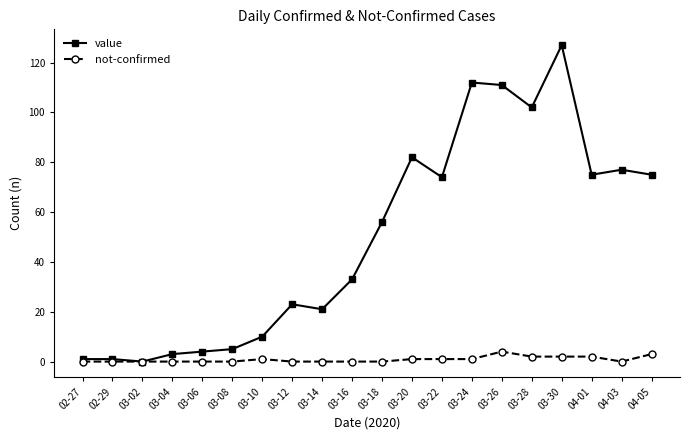

How many lines are shown in the chart?

2